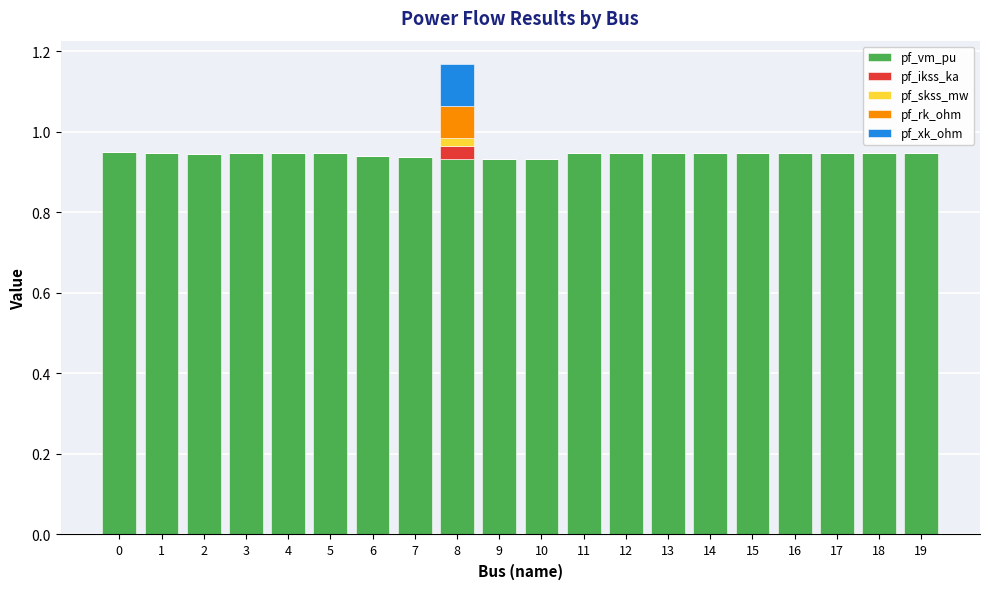

At which category is the sum across all series the highest?

8